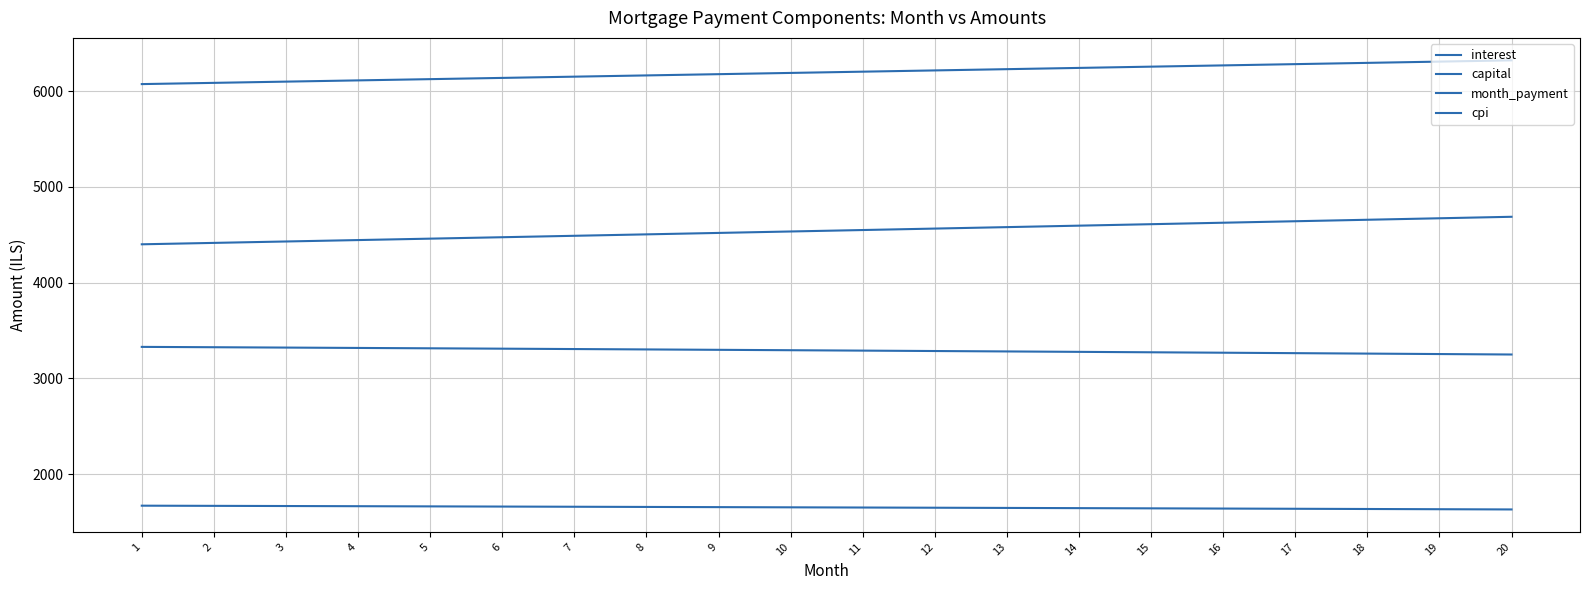

Does the chart display data point markers on the line(s)?

No